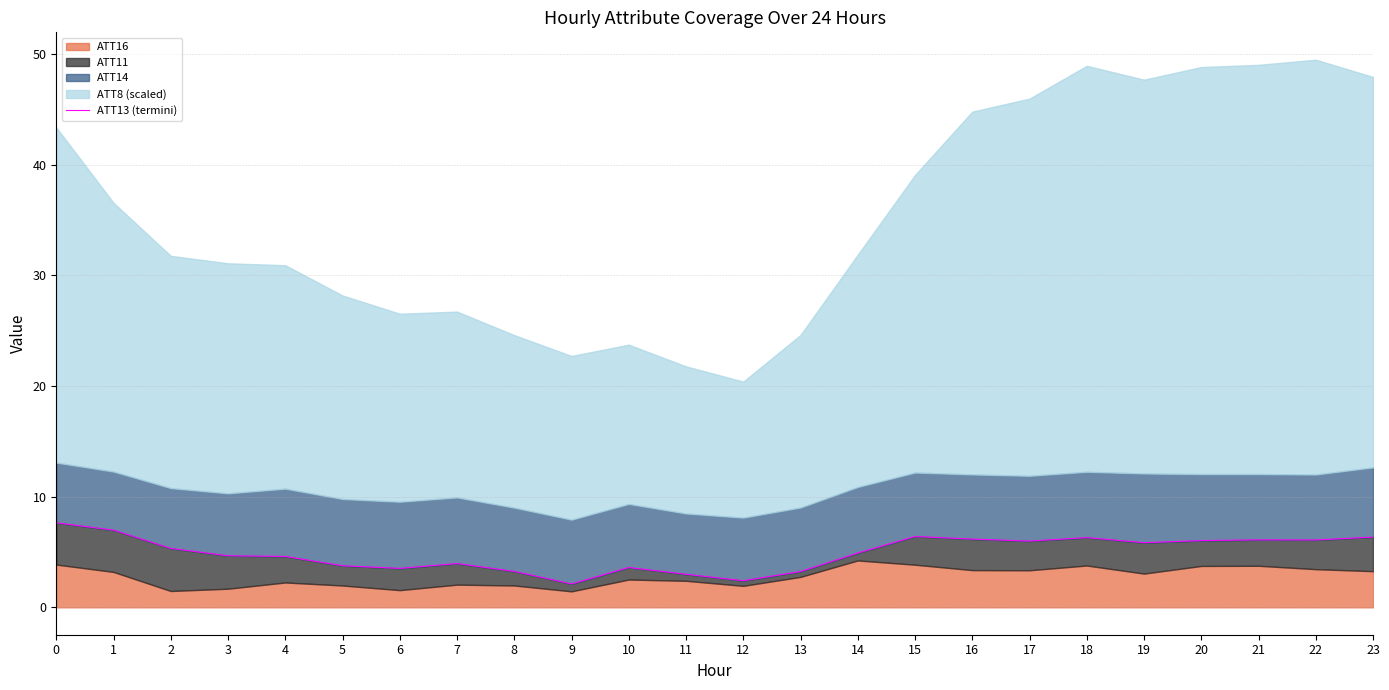

Approximately how many times larger is the value at 2 compared to 15?

0.8